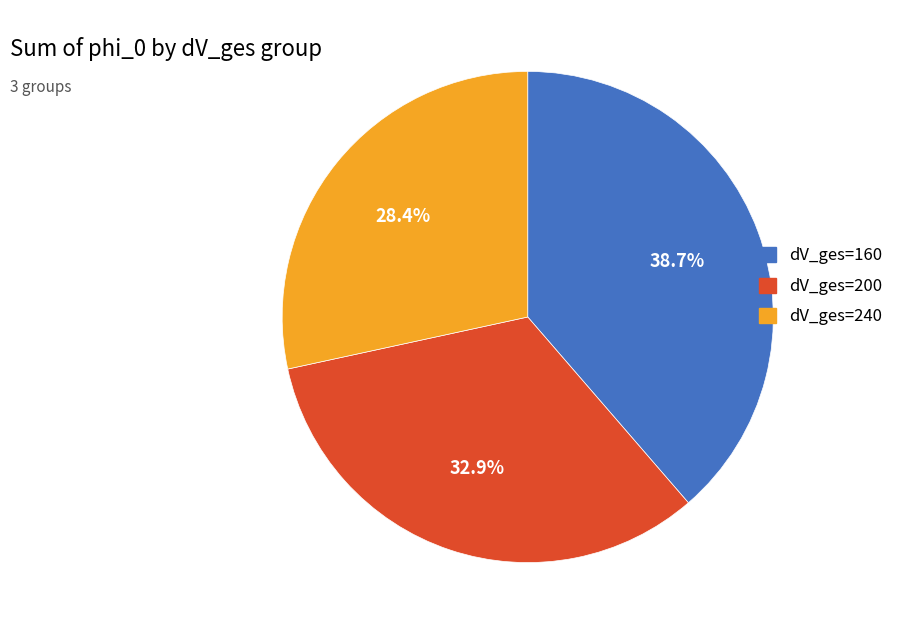

Does dV_ges=160 account for over 50% of the chart?

No